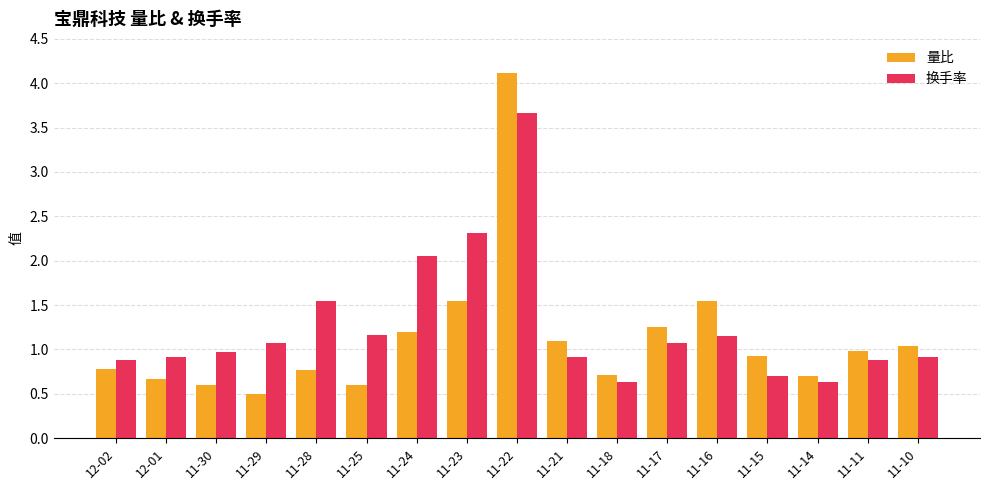

At which category is the sum across all series the highest?

11-22